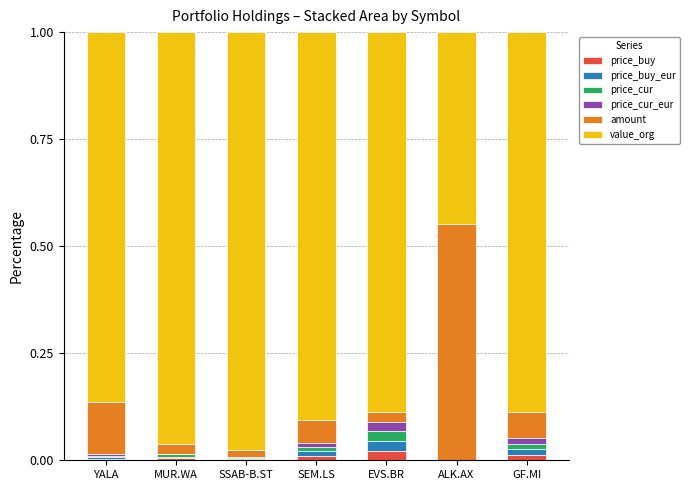

Does the chart contain stacked bars?

Yes